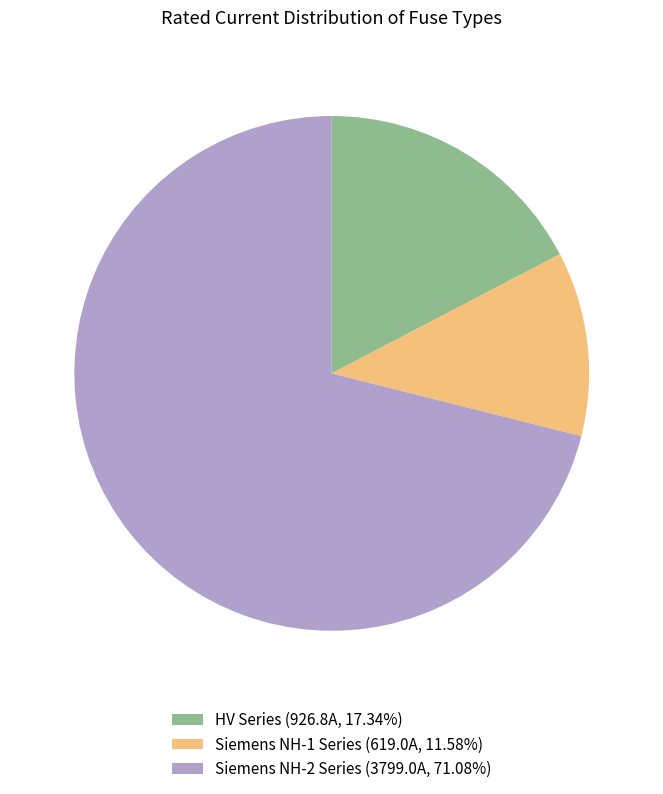

Approximately how many times larger is the value at Siemens NH-2 Series (3799.0A, 71.08%) compared to Siemens NH-1 Series (619.0A, 11.58%)?

6.1